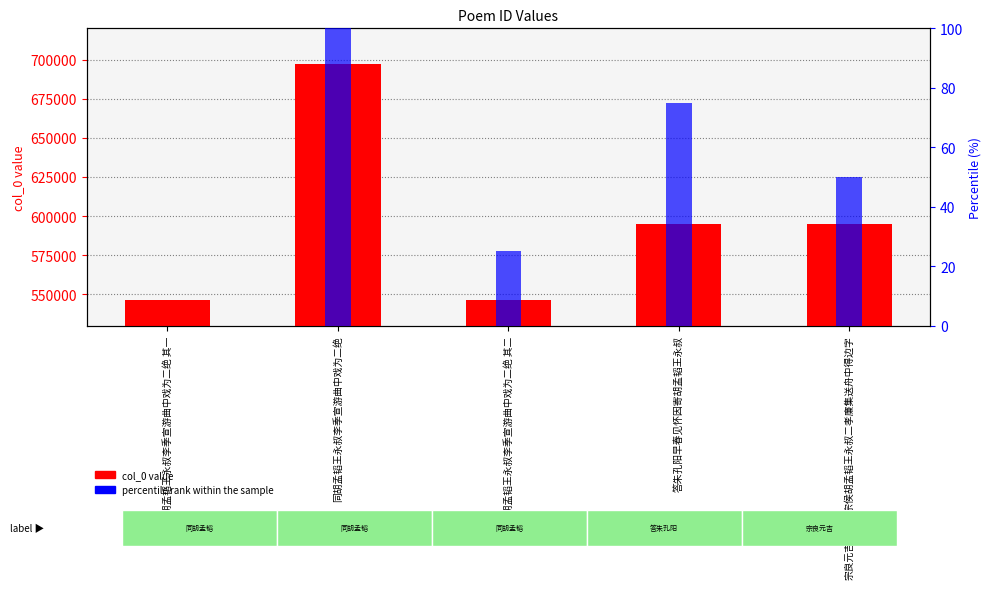

What is the difference between the percentile rank within the sample values at 同胡孟韬王永叔李季宣游曲中戏为二绝 其一 and 答朱孔阳早春见怀因寄胡孟韬王永叔?

75